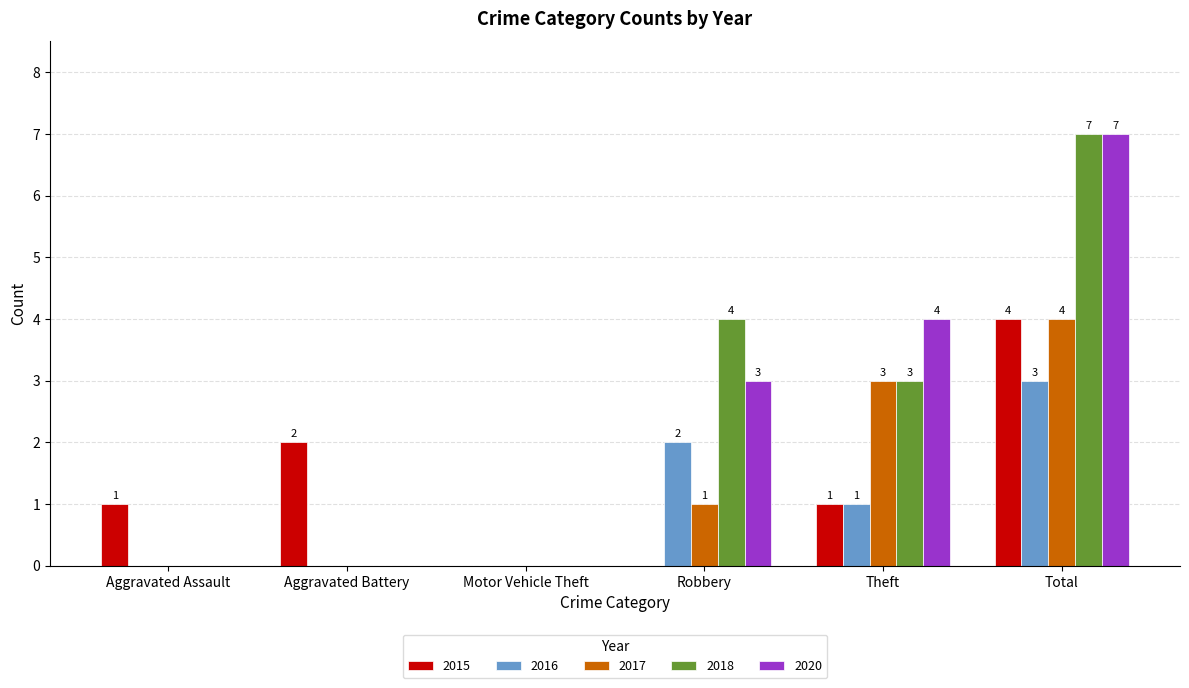

Which category has the highest value in the 2016 series?

Total